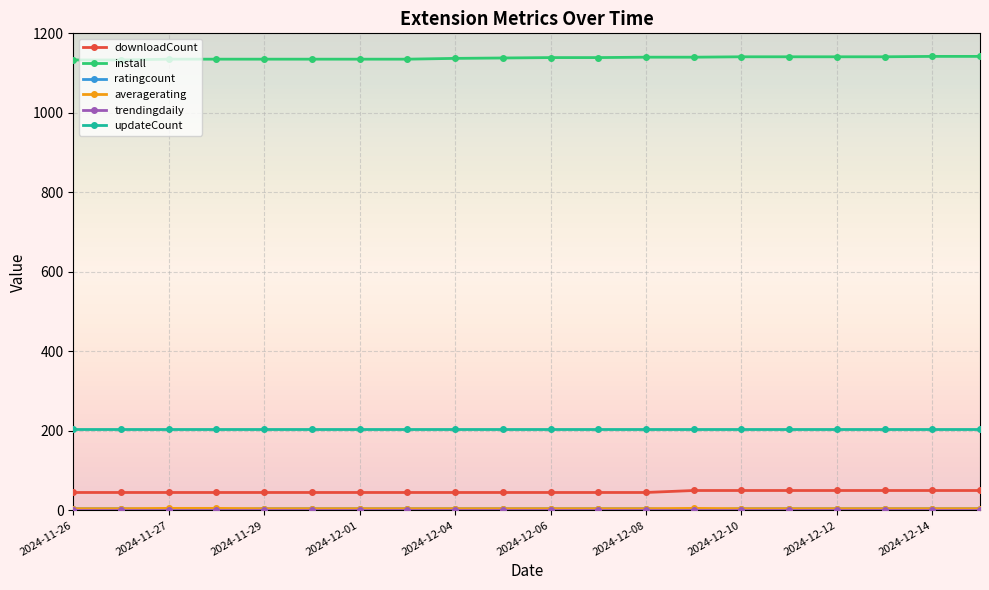

True or false: updateCount and install intersect in this chart.

False